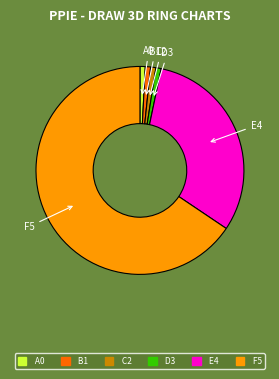

Is there a majority slice in this chart?

Yes